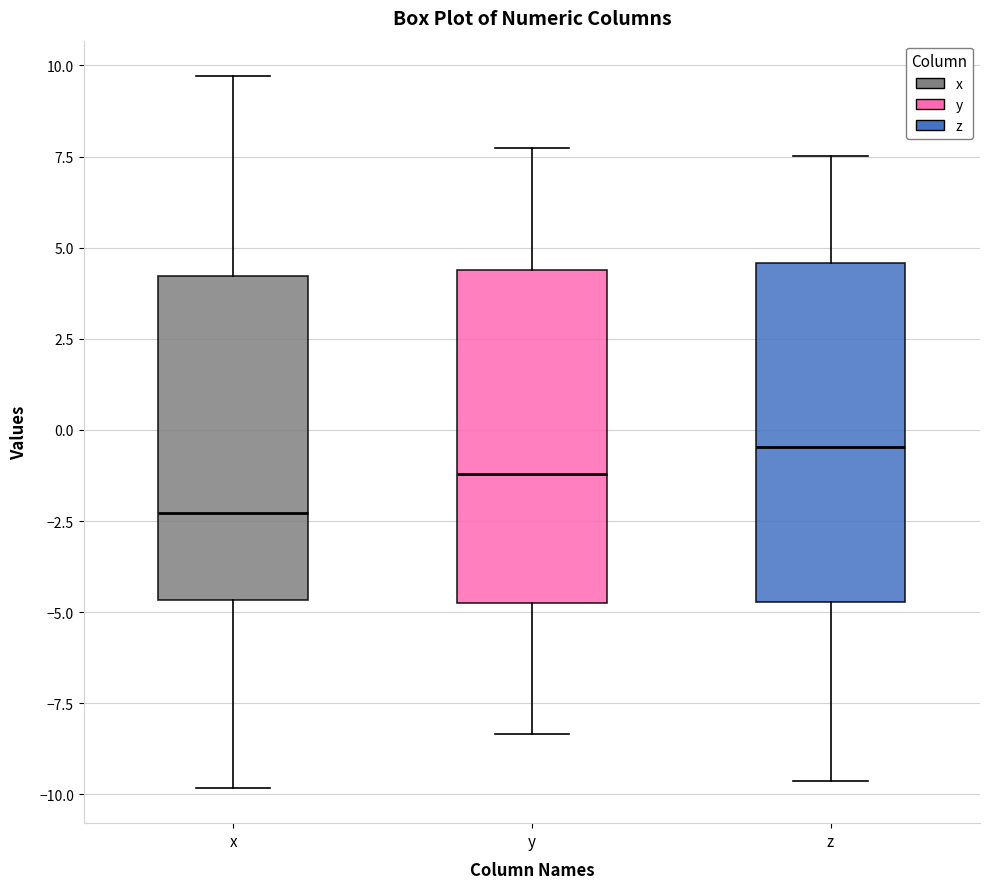

Reading left to right, read every box against the y-axis: the position of its median line, the range the box covers, and the ends of its whiskers. The values are not printed on the chart, so give them approximately, as read against the axis.

x: median -2.5, box -4.5 to 4.0, whiskers -10.0 to 9.5
y: median -1.0, box -4.5 to 4.5, whiskers -8.5 to 7.5
z: median -0.5, box -4.5 to 4.5, whiskers -9.5 to 7.5